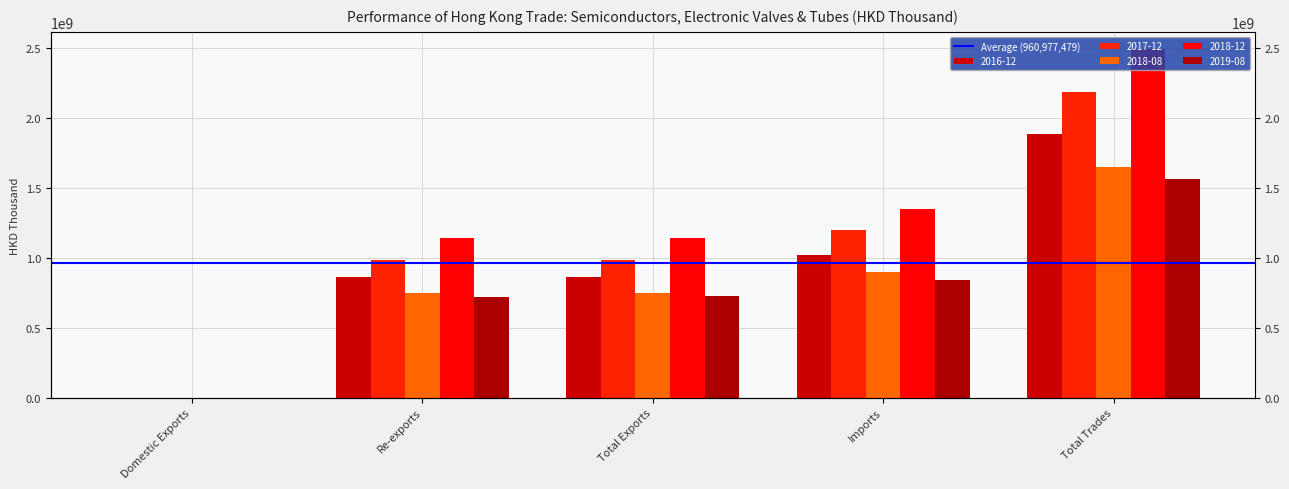

Which category has the lowest value across all series?

Domestic Exports